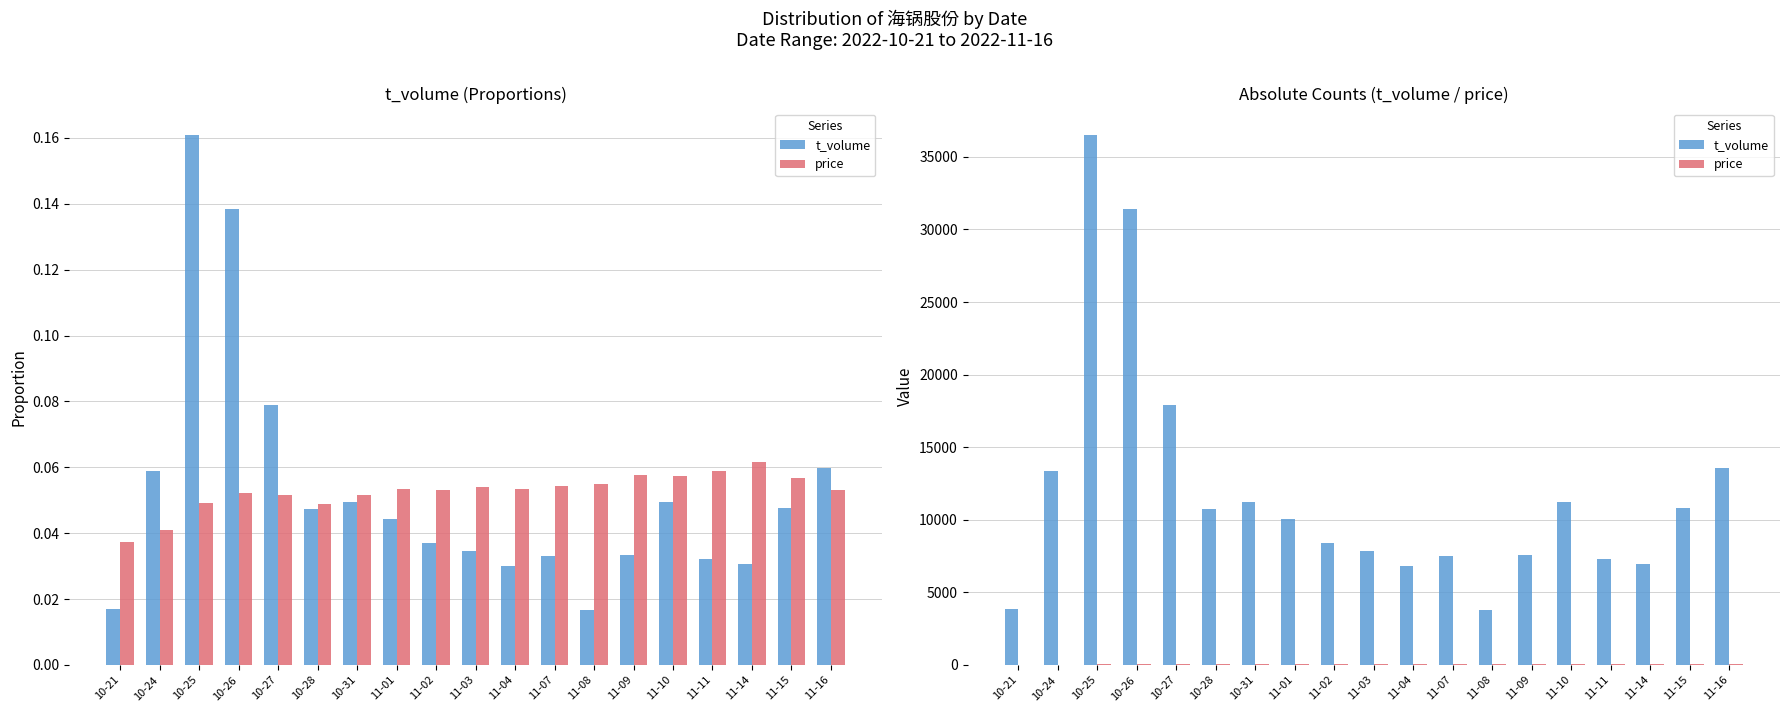

Reading left to right, extract all data points from this chart.

t_volume: 10-21=3876.0	10-24=13376.0	10-25=36498.0	10-26=31395.0	10-27=17890.0	10-28=10719.0	10-31=11242.0	11-01=10028.0	11-02=8370.0	11-03=7853.0	11-04=6851.0	11-07=7536.0	11-08=3813.0	11-09=7558.0	11-10=11251.0	11-11=7295.0	11-14=6941.0	11-15=10814.0	11-16=13599.0
price: 10-21=25.4	10-24=27.9	10-25=33.5	10-26=35.4	10-27=35.0	10-28=33.1	10-31=35.1	11-01=36.3	11-02=36.1	11-03=36.6	11-04=36.3	11-07=36.9	11-08=37.2	11-09=39.2	11-10=39.0	11-11=39.9	11-14=41.8	11-15=38.6	11-16=36.0